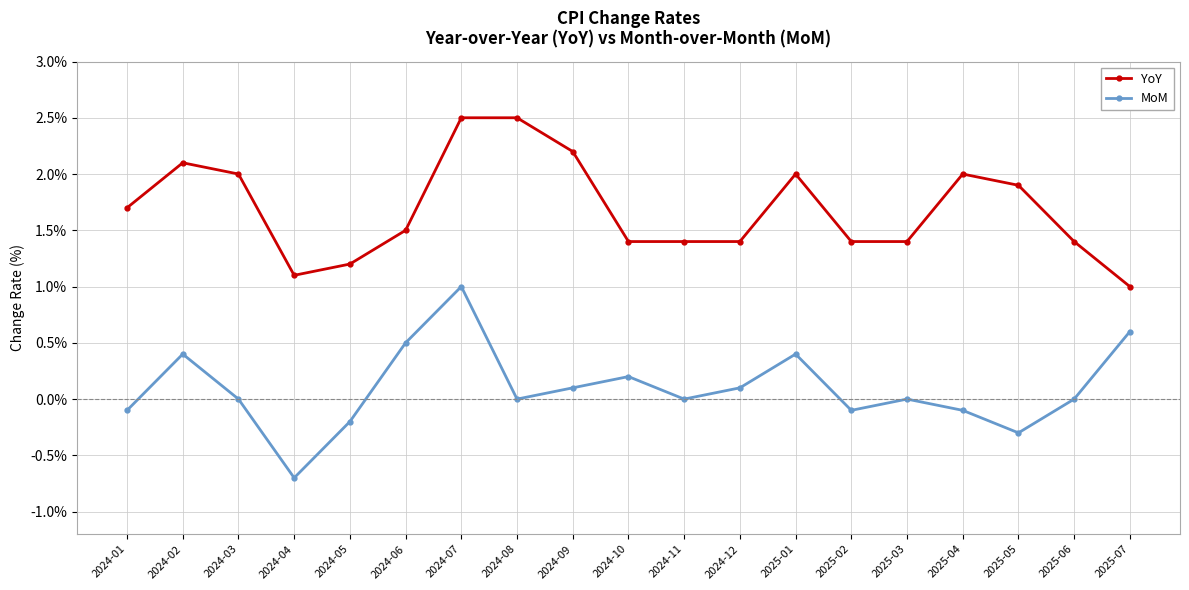

Where is the first local maximum for YoY?

2024-02